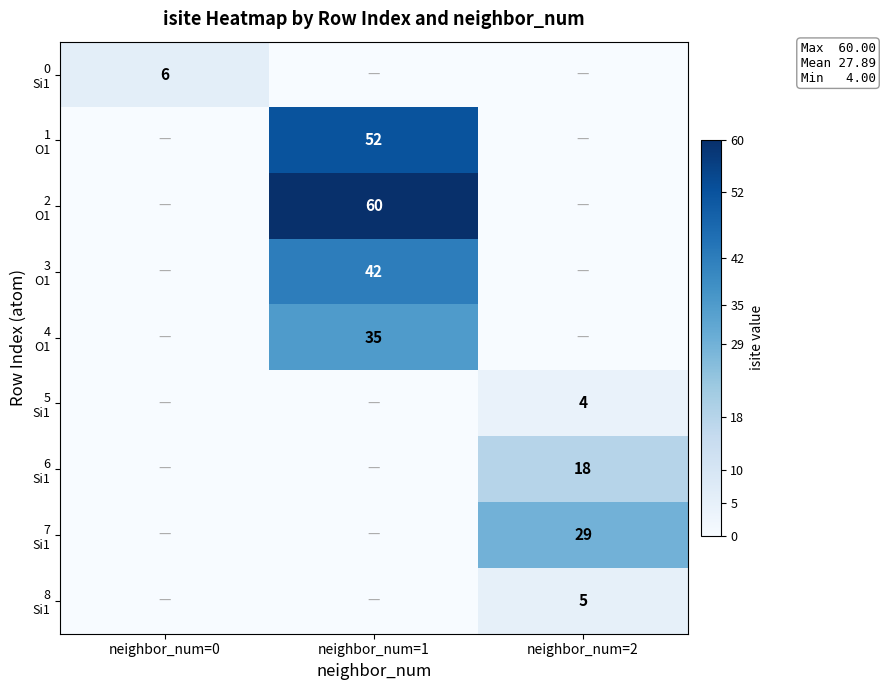

Read the 0 Si1 value at neighbor_num=0.

6